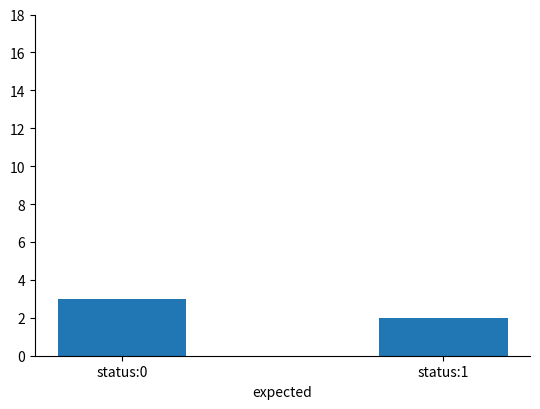

Rank the categories by value from highest to lowest.

status:0, status:1